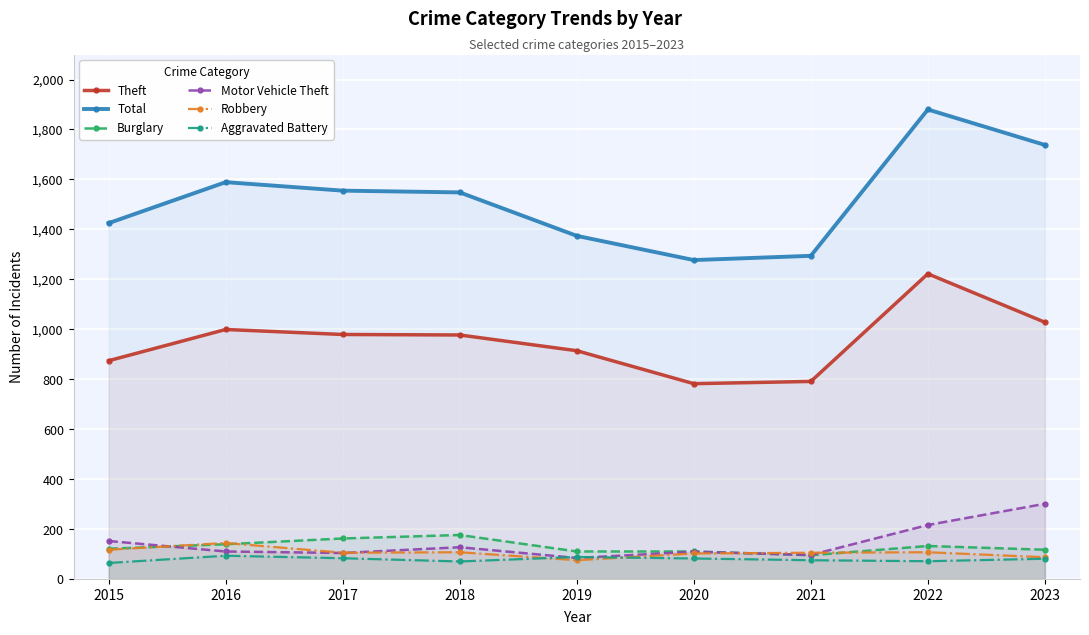

At how many categories does at least one series exceed 356?

9